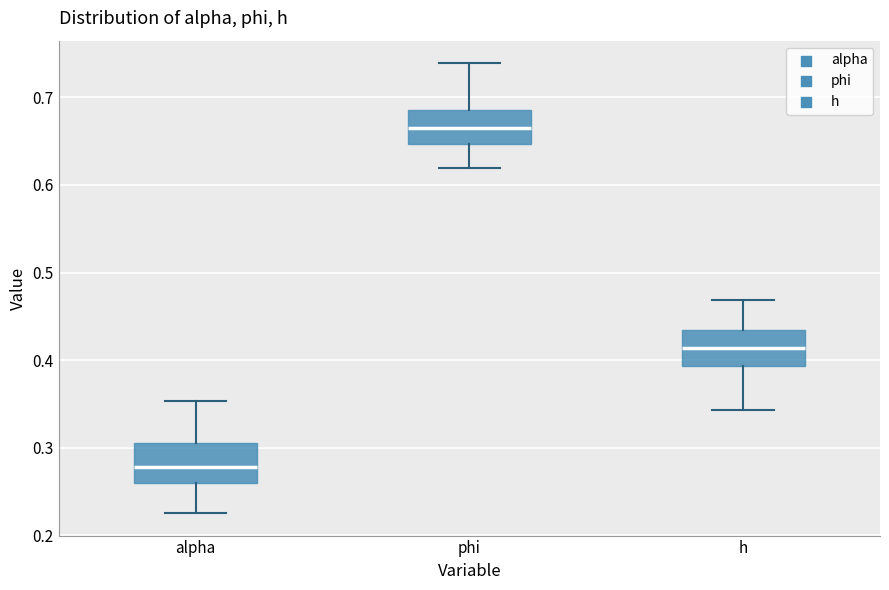

Reading left to right, read every box against the y-axis: the position of its median line, the range the box covers, and the ends of its whiskers. The values are not printed on the chart, so give them approximately, as read against the axis.

alpha: median 0.28, box 0.26 to 0.31, whiskers 0.23 to 0.35
phi: median 0.66, box 0.65 to 0.69, whiskers 0.62 to 0.74
h: median 0.41, box 0.39 to 0.43, whiskers 0.34 to 0.47